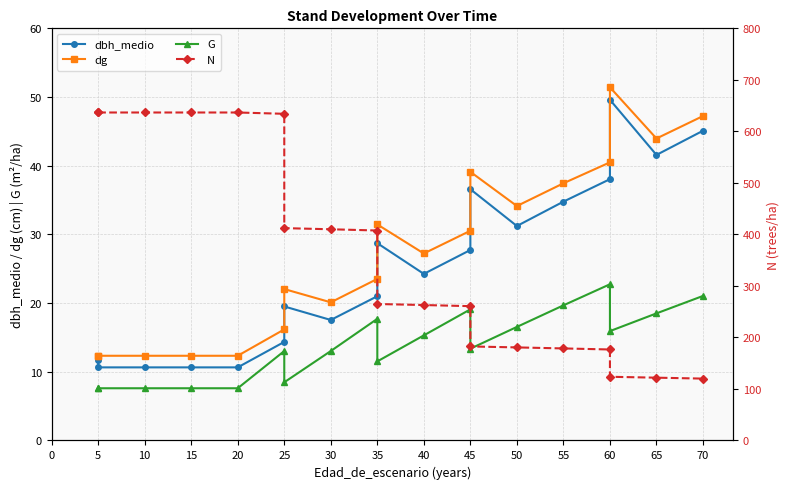

The value of dbh_medio at 25 is 29.9. True or false?

False